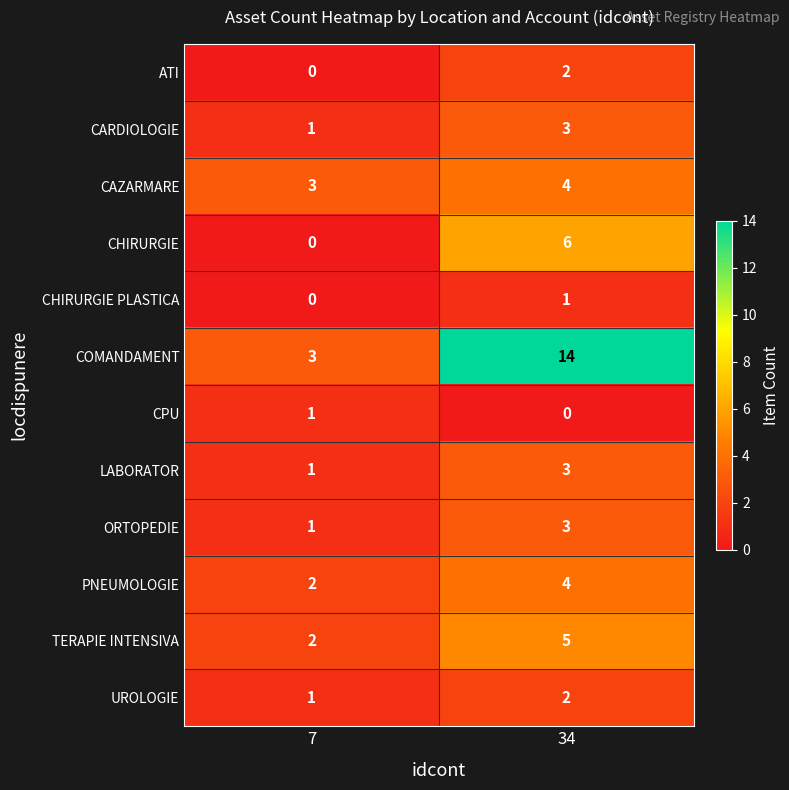

What is the average value of the PNEUMOLOGIE series?

3